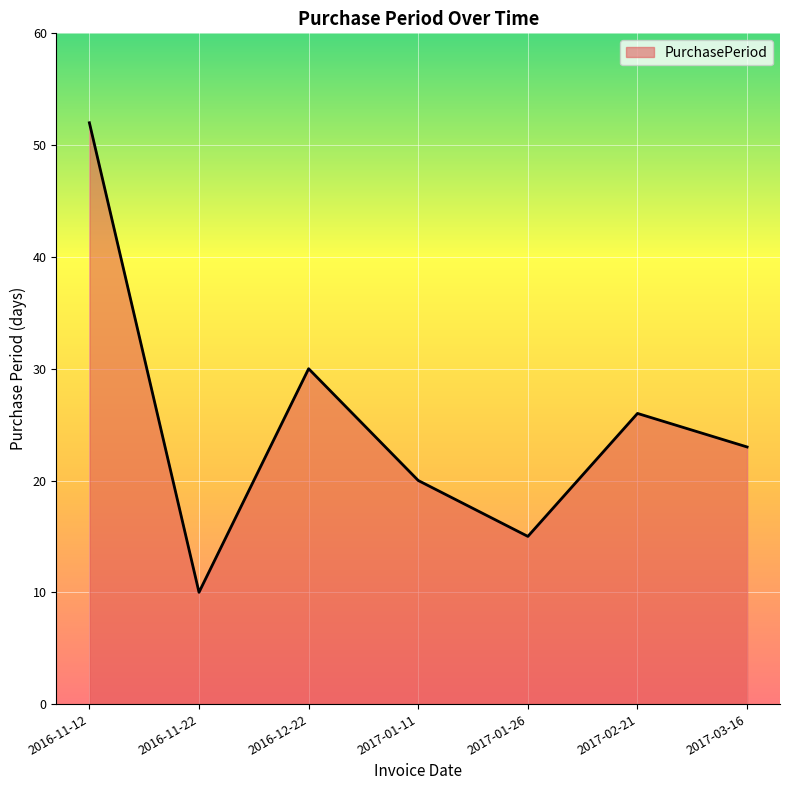

Reading left to right, what are all the values shown in this chart?

52	10	30	20	15	26	23